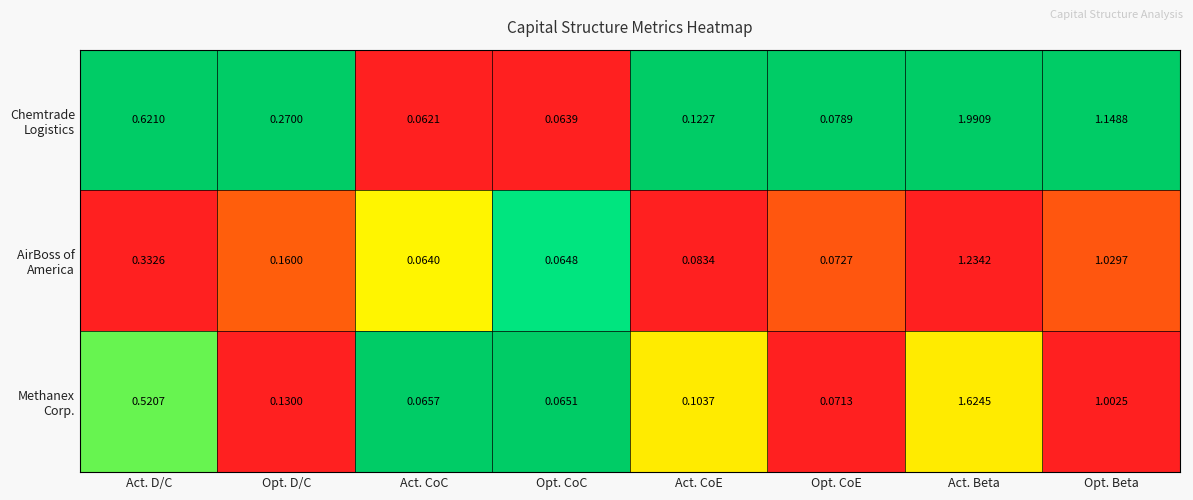

At which category does the chart reach its minimum across all series?

Act. CoC